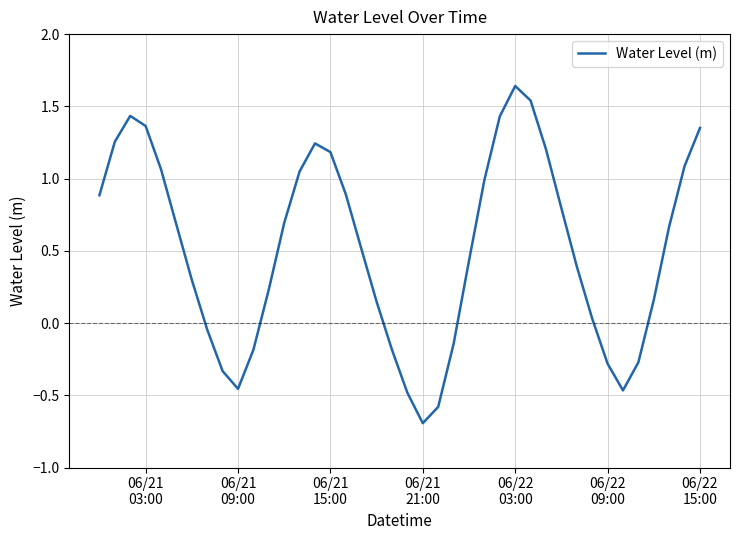

What is the difference between the maximum and minimum values?

2.3